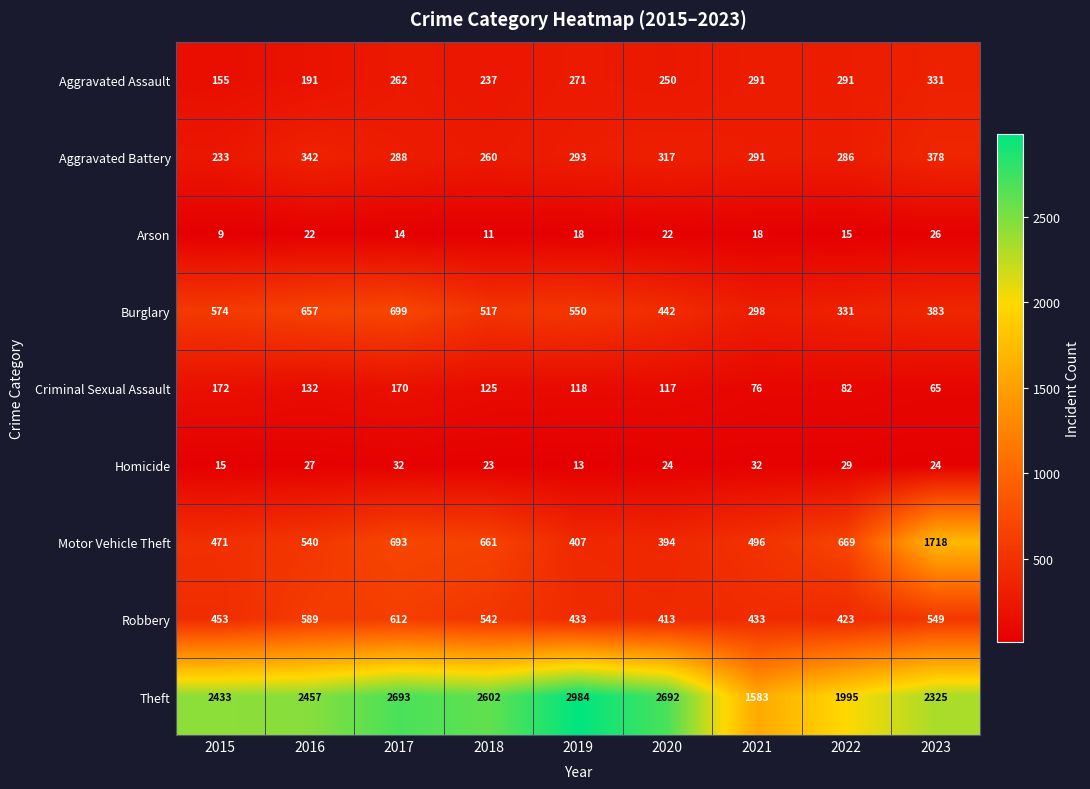

At which label does Arson first exceed 18?

2016